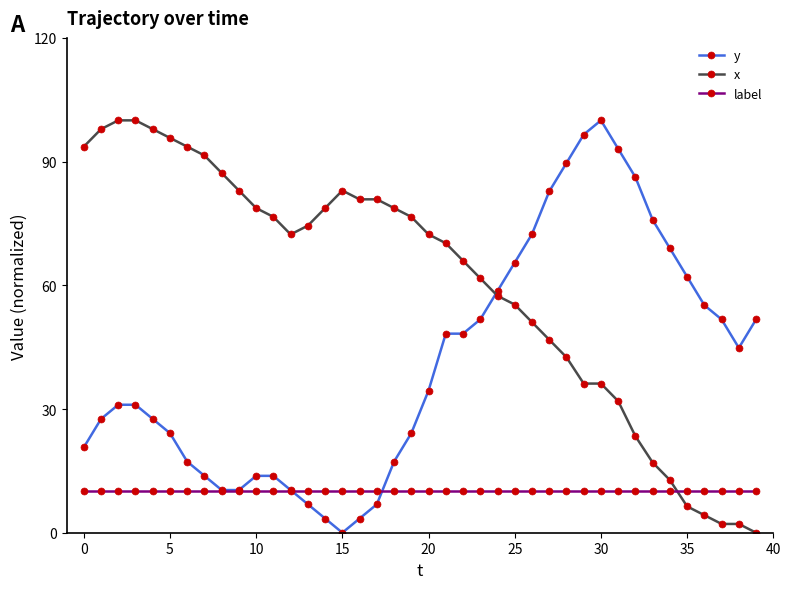

Reading right to left, transcribe all the data shown in this chart.

y: 51.7	44.8	51.7	55.2	62.1	69.0	75.9	86.2	93.1	100.0	96.6	89.7	82.8	72.4	65.5	58.6	51.7	48.3	48.3	34.5	24.1	17.2	6.9	3.4	0.0	3.4	6.9	10.3	13.8	13.8	10.3	10.3	13.8	17.2	24.1	27.6	31.0	31.0	27.6	20.7
x: 0.0	2.1	2.1	4.3	6.4	12.8	17.0	23.4	31.9	36.2	36.2	42.6	46.8	51.1	55.3	57.4	61.7	66.0	70.2	72.3	76.6	78.7	80.9	80.9	83.0	78.7	74.5	72.3	76.6	78.7	83.0	87.2	91.5	93.6	95.7	97.9	100.0	100.0	97.9	93.6
label: 10.0	10.0	10.0	10.0	10.0	10.0	10.0	10.0	10.0	10.0	10.0	10.0	10.0	10.0	10.0	10.0	10.0	10.0	10.0	10.0	10.0	10.0	10.0	10.0	10.0	10.0	10.0	10.0	10.0	10.0	10.0	10.0	10.0	10.0	10.0	10.0	10.0	10.0	10.0	10.0